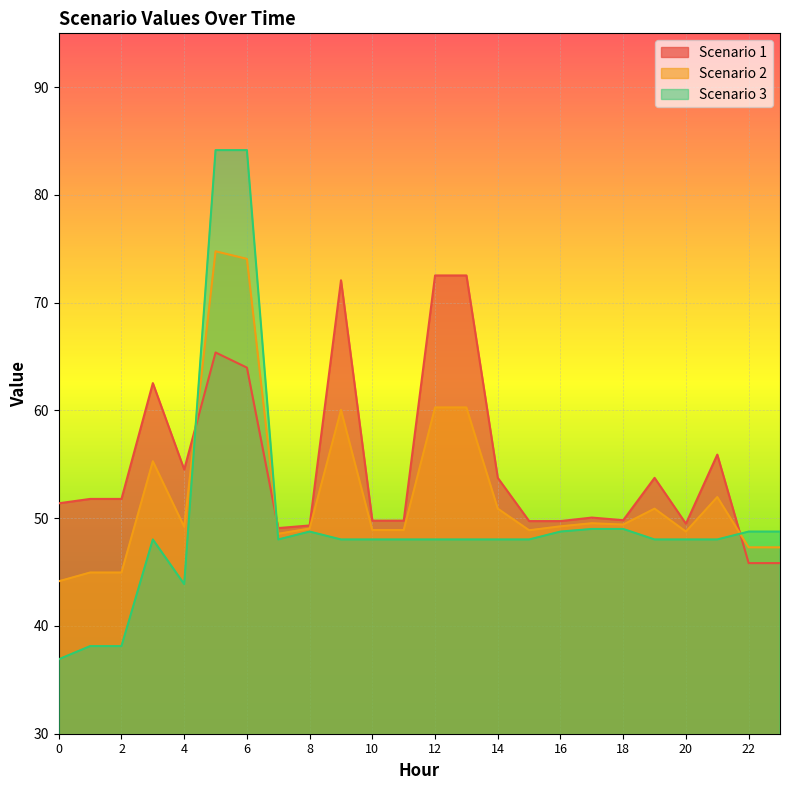

At which category is the sum across all series the highest?

5